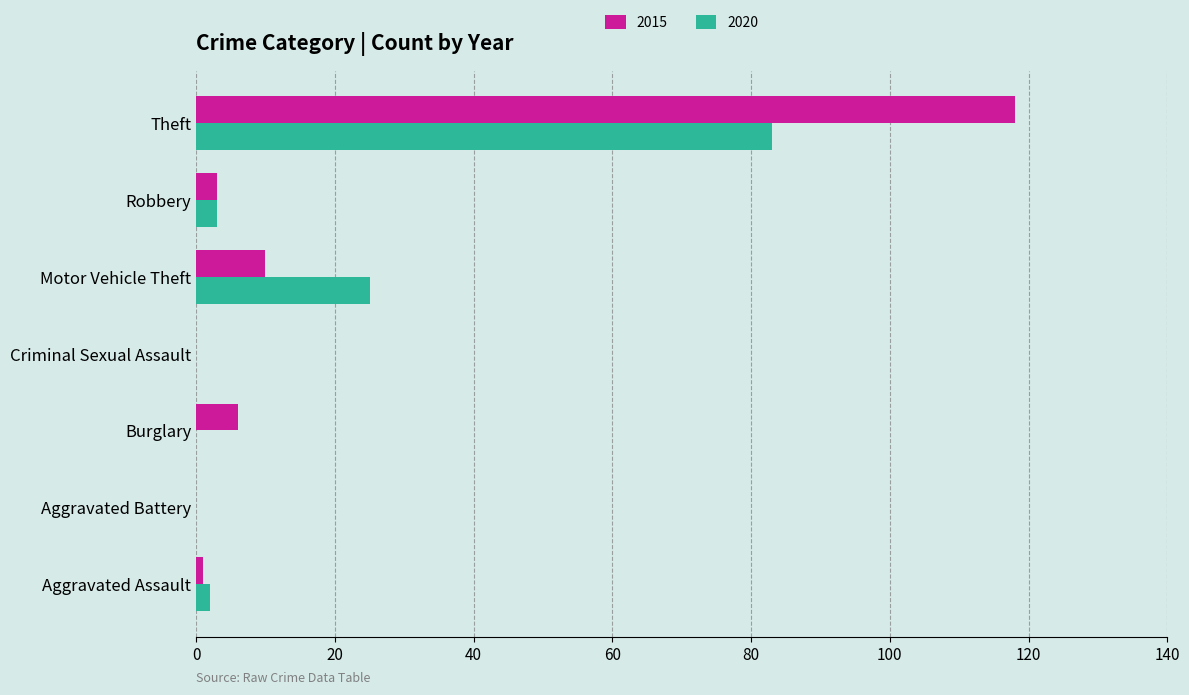

What is the total value across all series at Burglary?

6